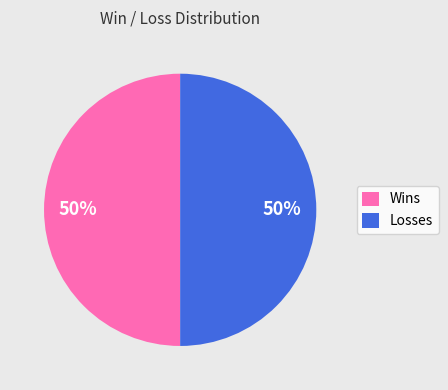

Combined, do Wins and Losses account for over 50%?

Yes